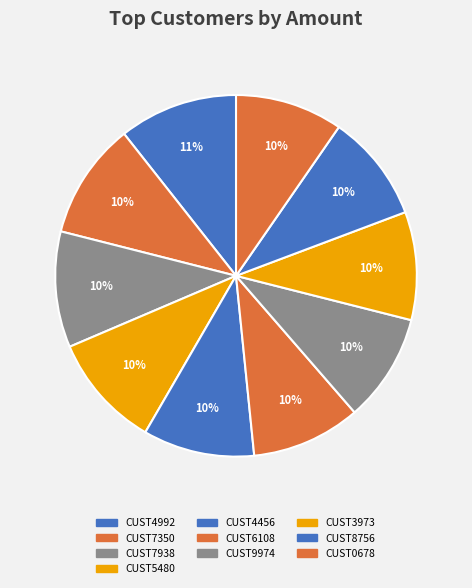

How many segments does this pie chart have?

10